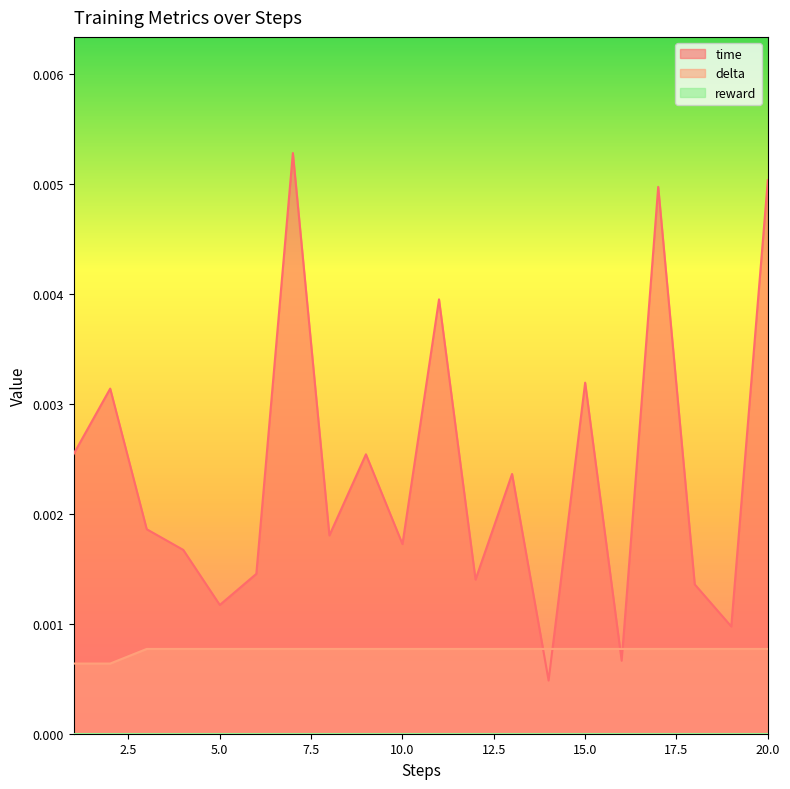

Which series has the widest spread of values?

time